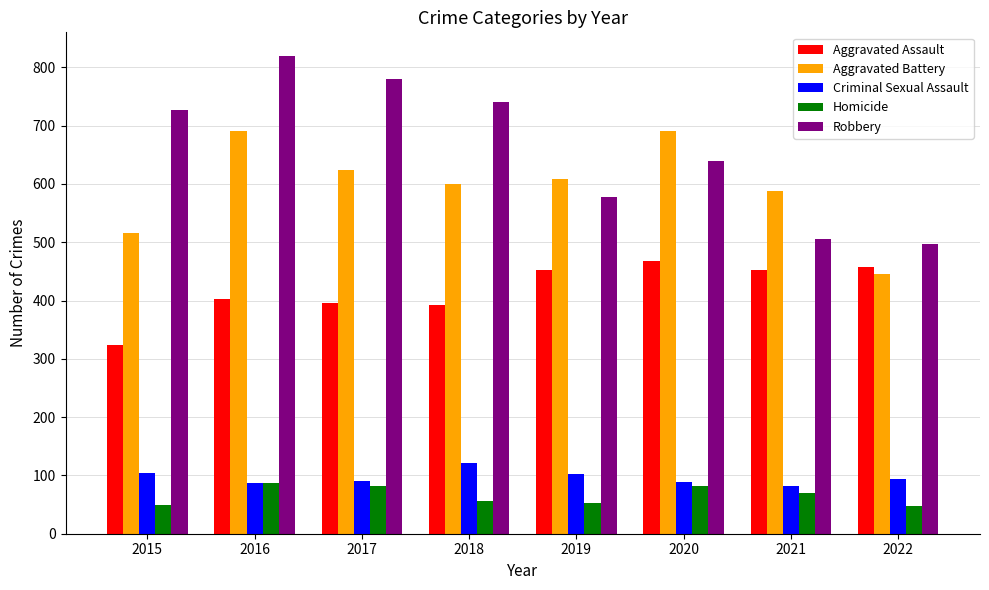

How many groups of bars are there?

8